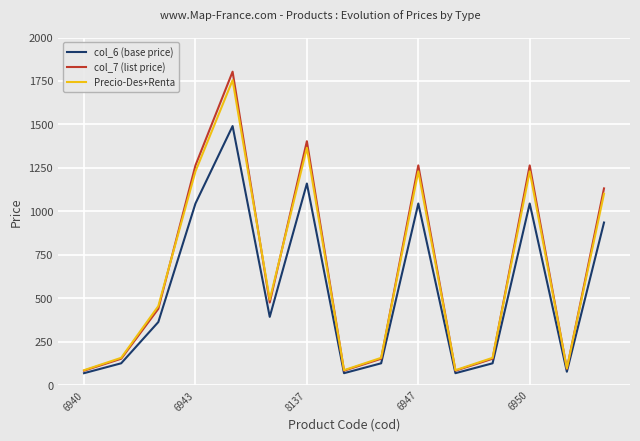

What is the smallest value displayed?

68.3